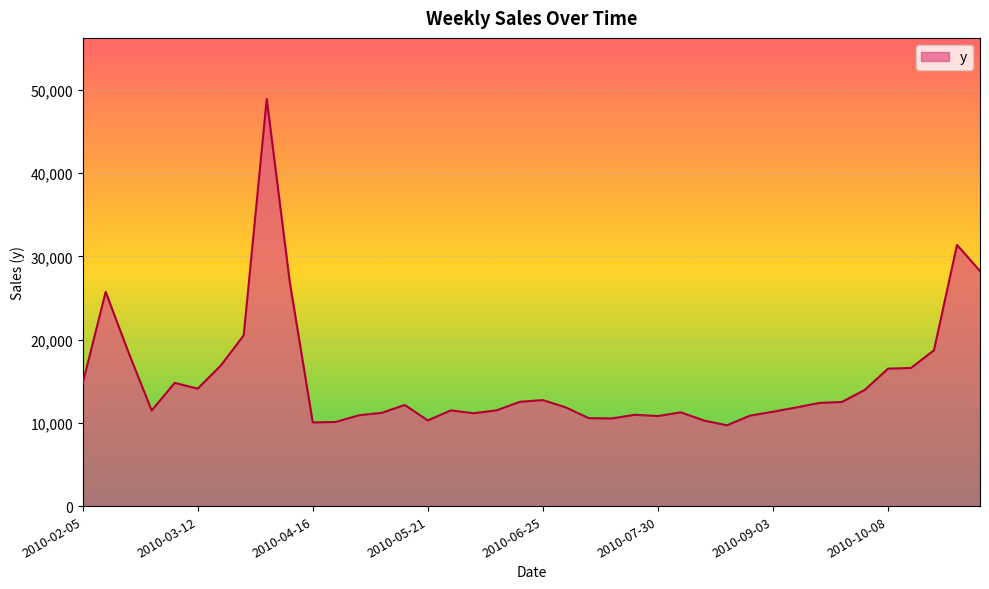

What is the smallest value displayed?

9706.6